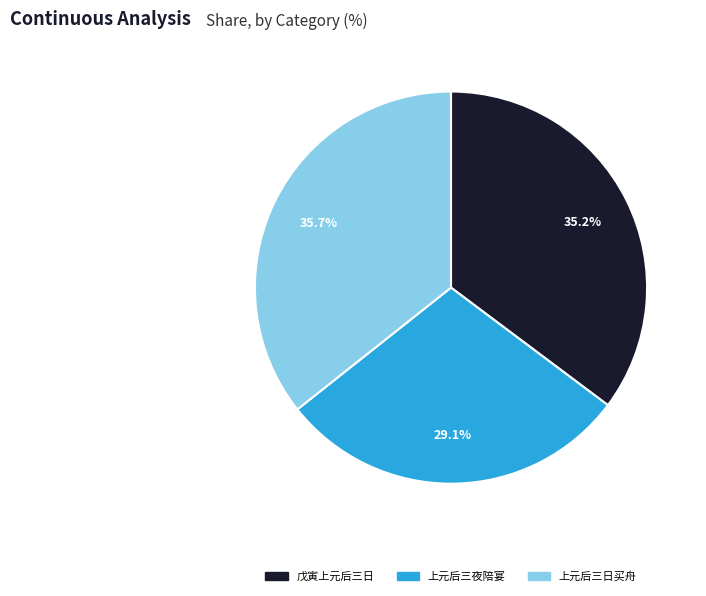

To the nearest percent, what is the average slice percentage?

33%